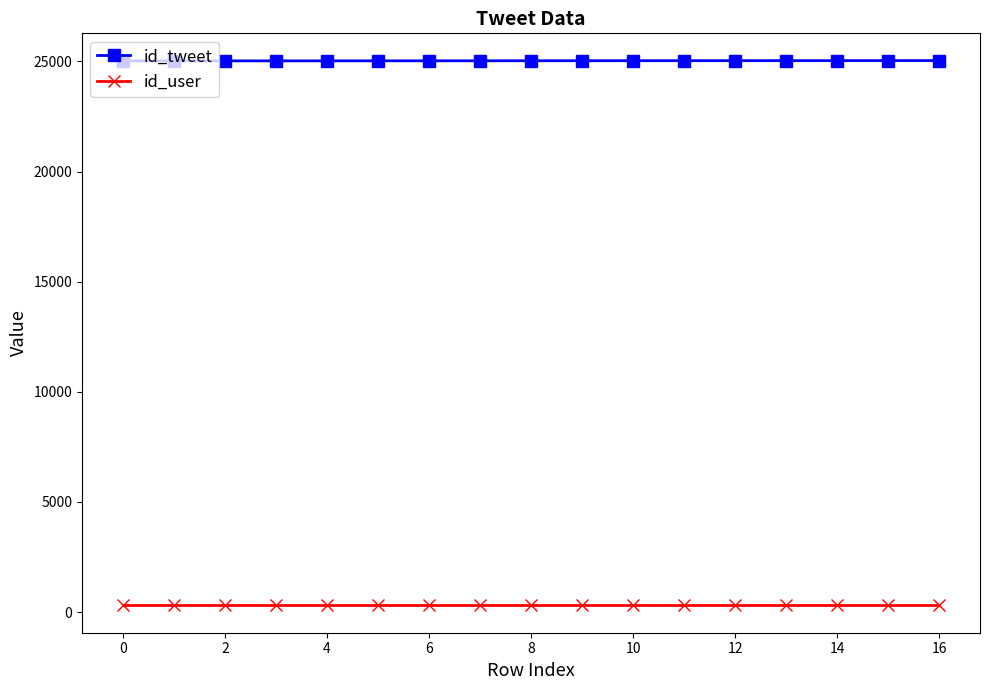

What is the sum of all id_user values?

5083